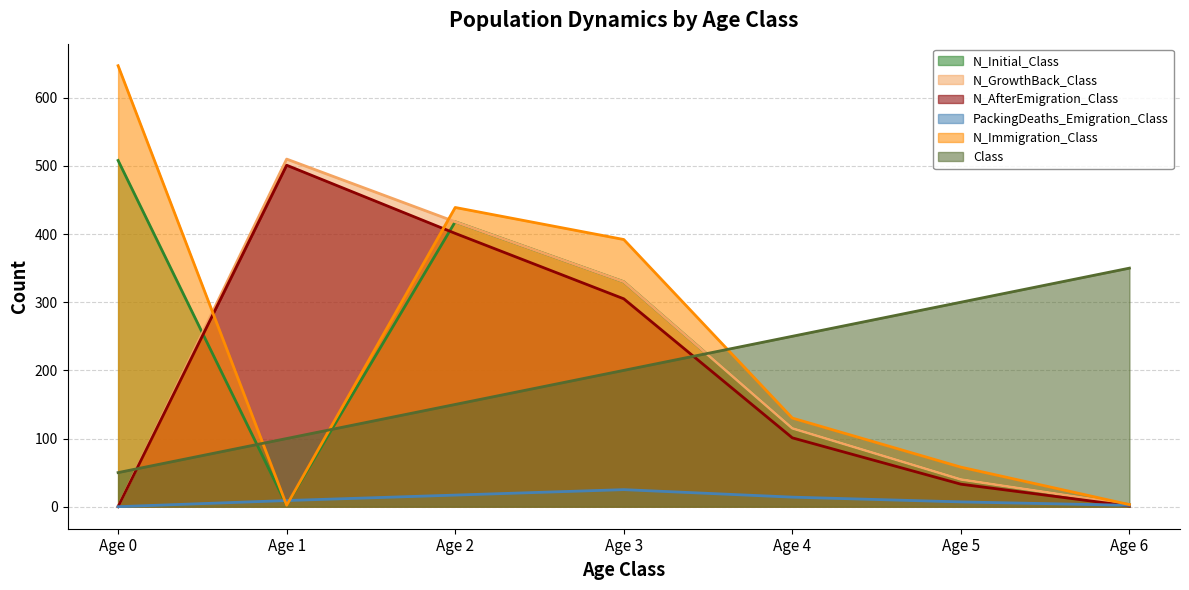

What is the value of the N_AfterEmigration_Class point at the 6th from the left?

33